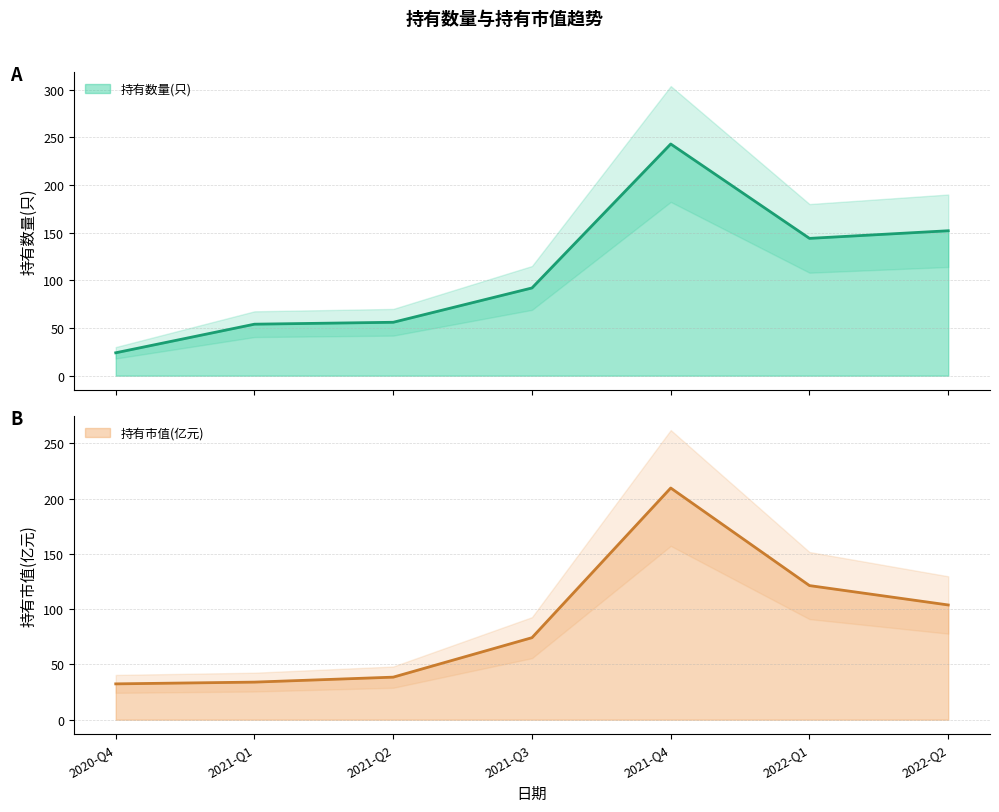

What are all the series names shown in the legend?

持有数量(只), 持有市值(亿元)